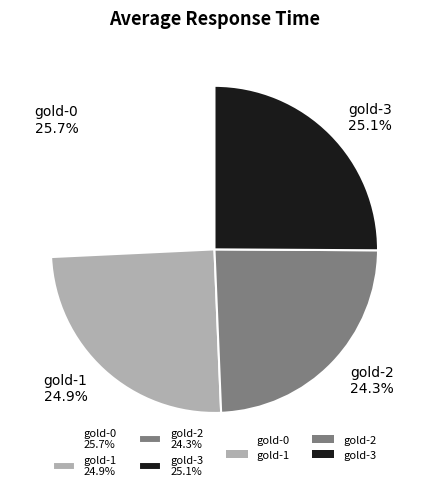

To the nearest percent, what is the difference between the gold-1 and gold-2 slice percentages?

1%